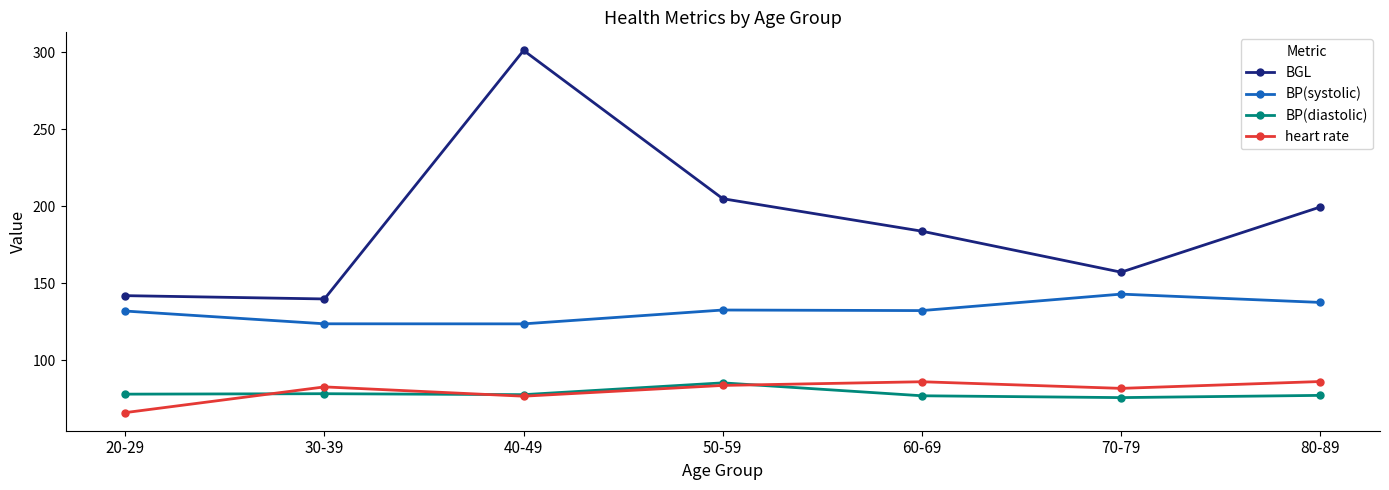

Between 20-29 and 50-59, which series saw the biggest shift?

BGL